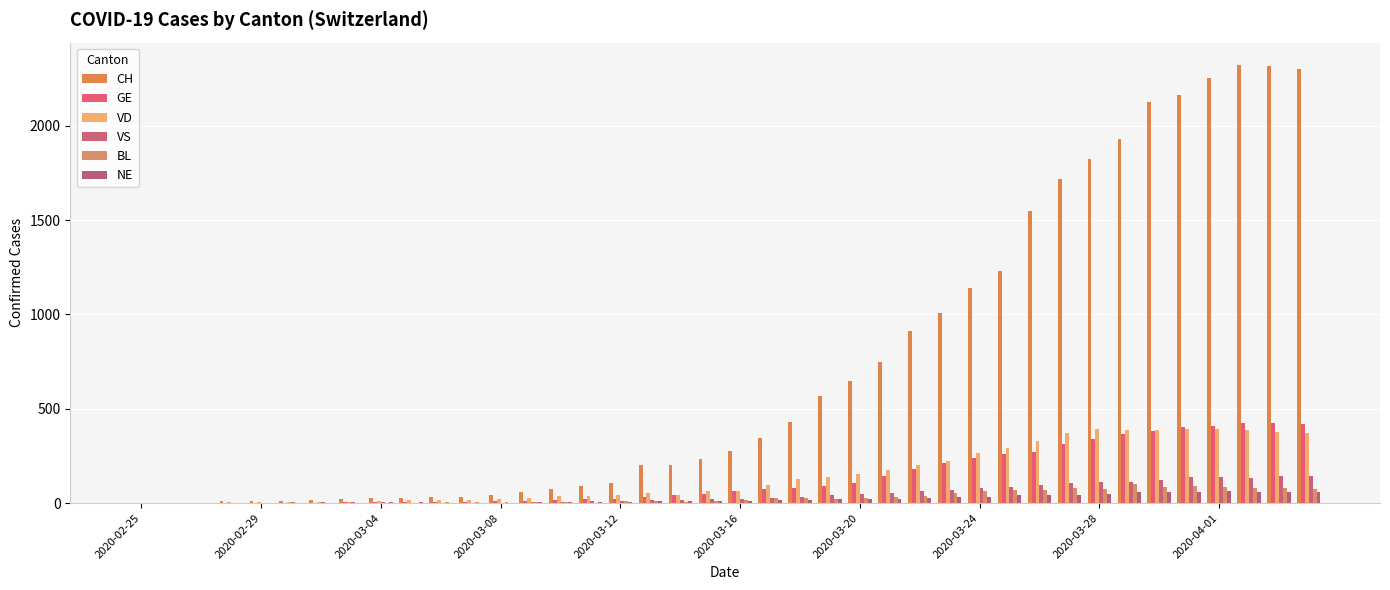

What is the value of the GE bar at the 35th from the left?

382